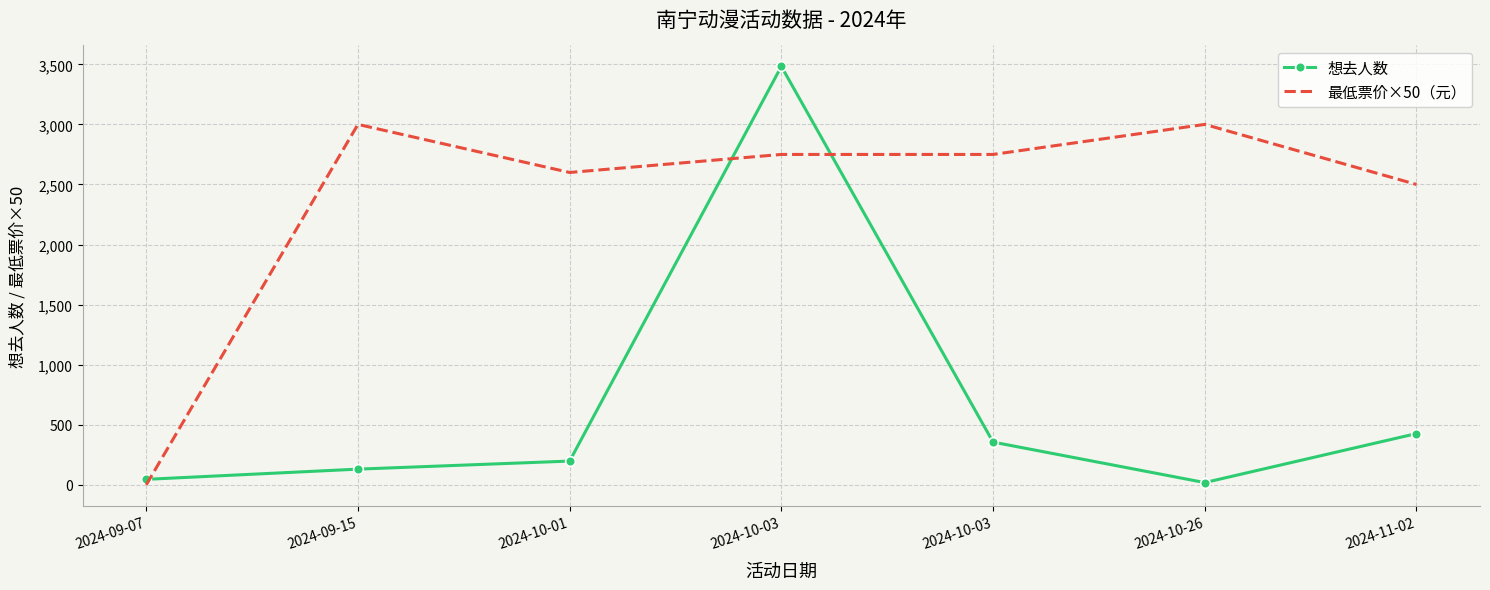

Where is the first local minimum for 想去人数?

2024-10-26